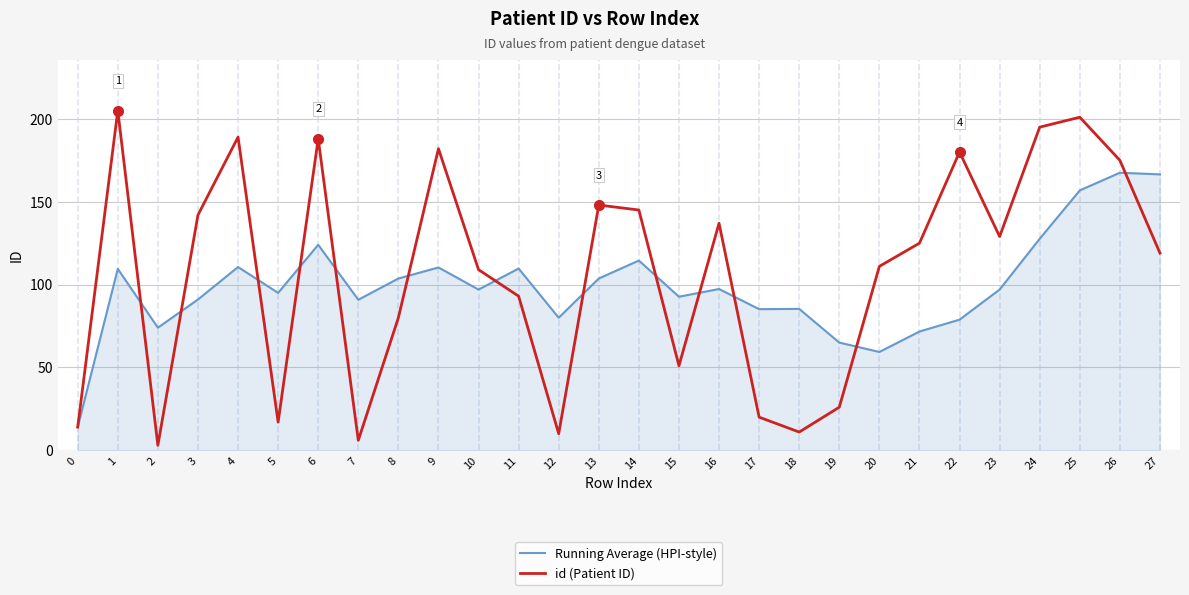

How many lines are shown in the chart?

2